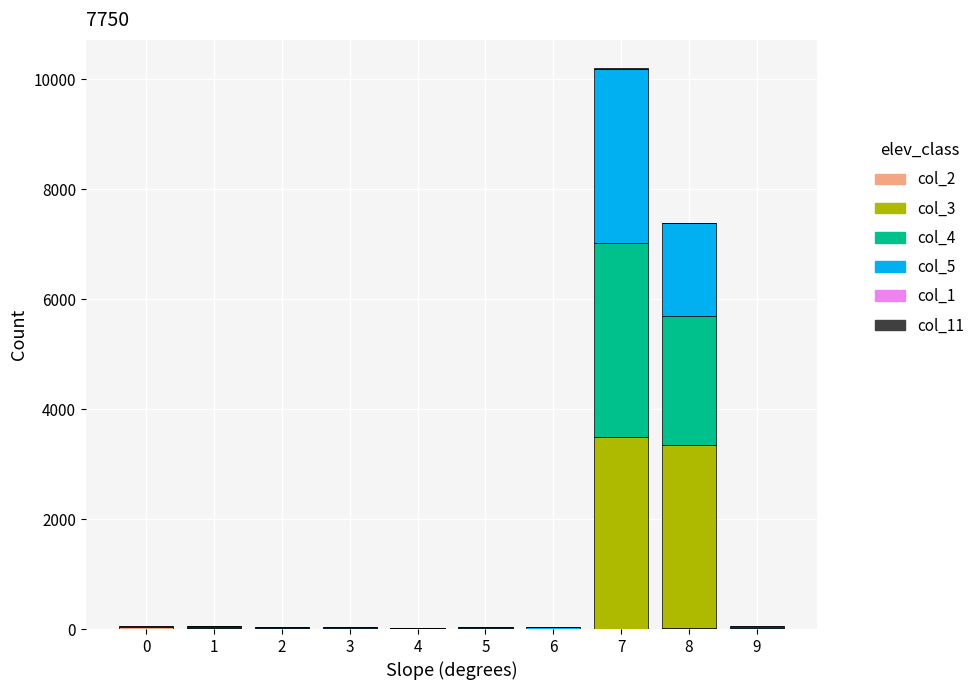

At which category is the sum across all series the highest?

7